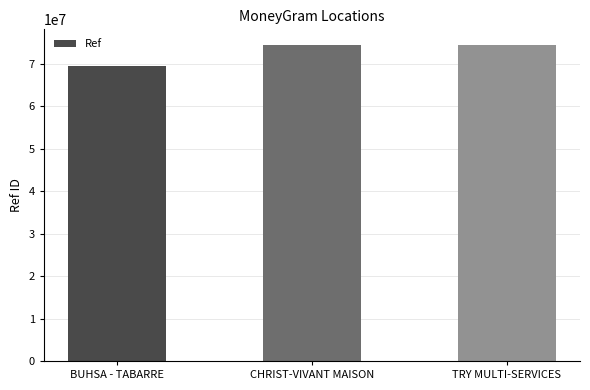

What is the change in value from BUHSA - TABARRE to TRY MULTI-SERVICES?

+5035279